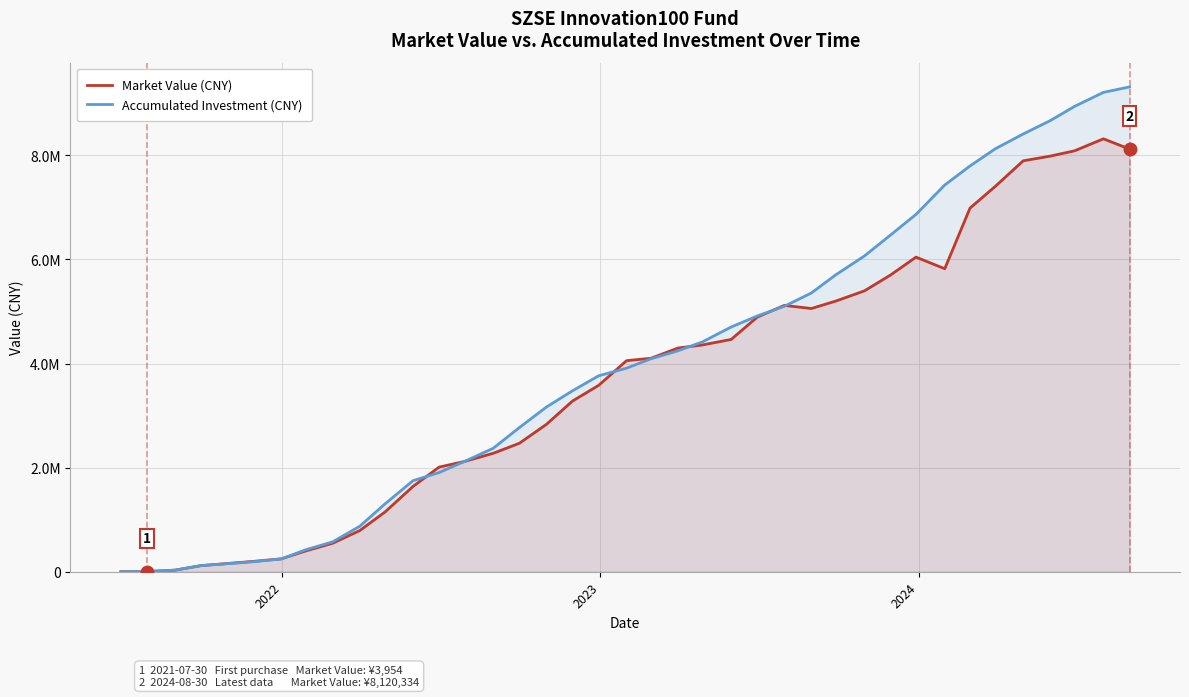

What are all the series names shown in the legend?

Market Value (CNY), Accumulated Investment (CNY)